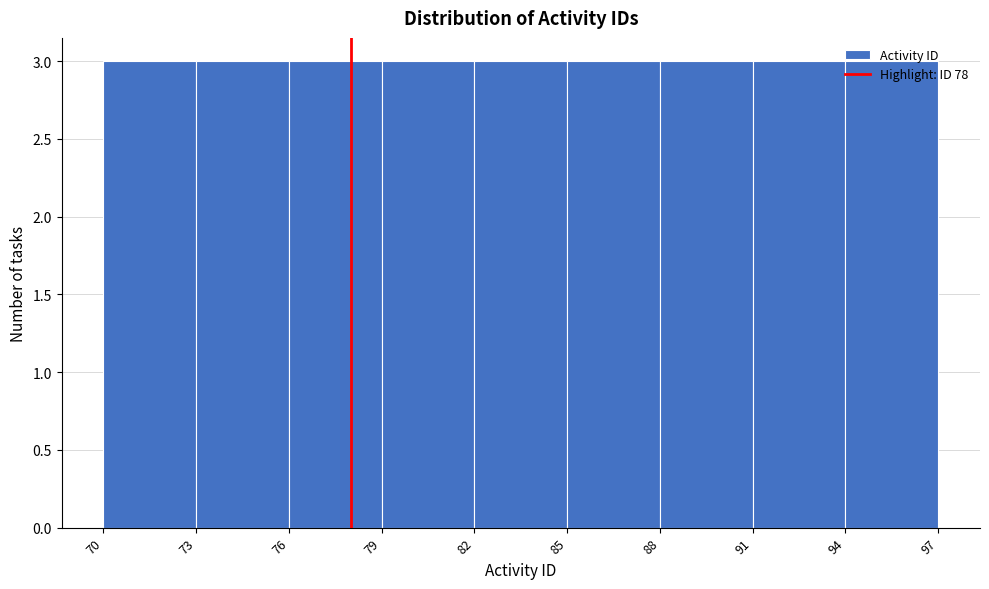

What is the height of the bar covering 79 to 82 on the x-axis? The values are not printed on the chart, so give them approximately, as read against the axis.

3